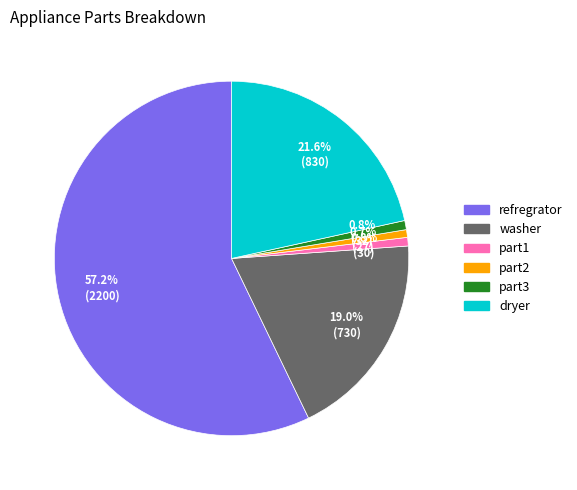

What percentage is the part2 slice, to the nearest percent?

1%